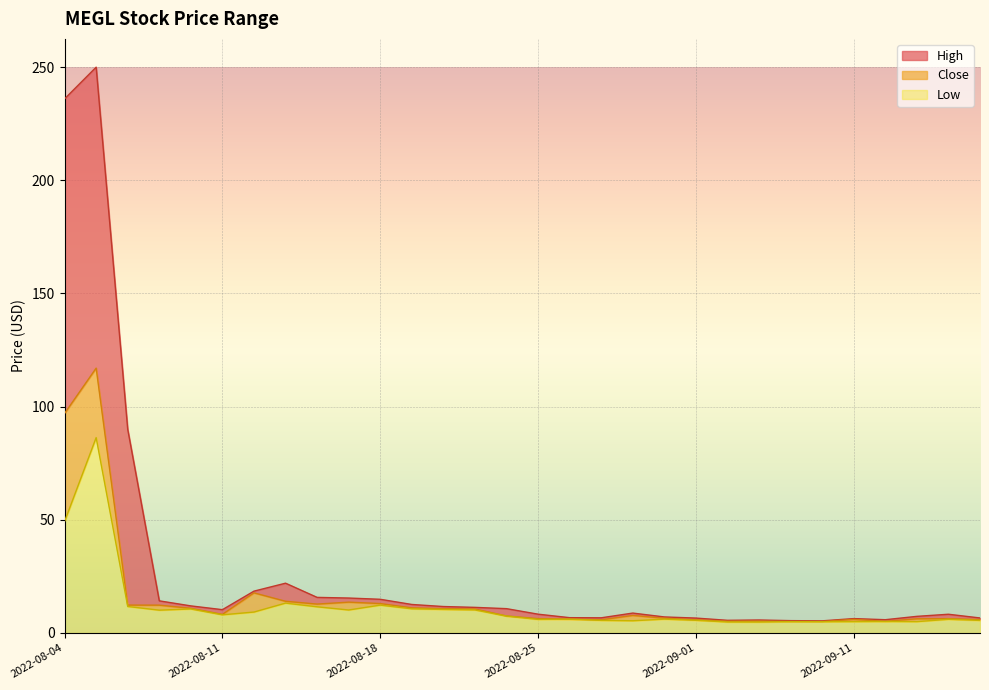

What are all the series names shown in the legend?

high, close, low